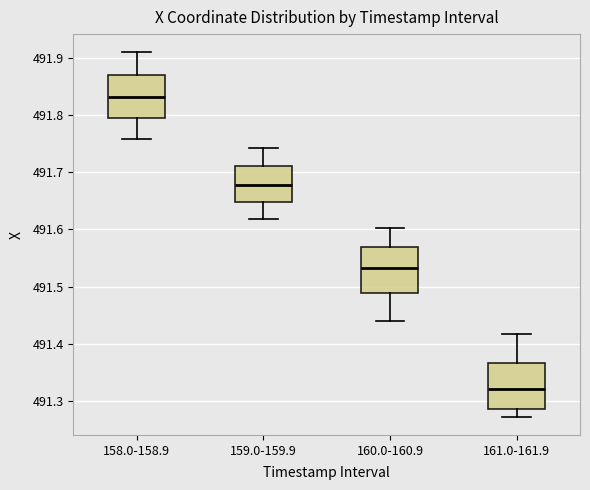

Reading left to right, read every box against the y-axis: the position of its median line, the range the box covers, and the ends of its whiskers. The values are not printed on the chart, so give them approximately, as read against the axis.

158.0-158.9: median 491.83, box 491.79 to 491.87, whiskers 491.76 to 491.91
159.0-159.9: median 491.68, box 491.65 to 491.71, whiskers 491.62 to 491.74
160.0-160.9: median 491.53, box 491.49 to 491.57, whiskers 491.44 to 491.60
161.0-161.9: median 491.32, box 491.29 to 491.37, whiskers 491.27 to 491.42